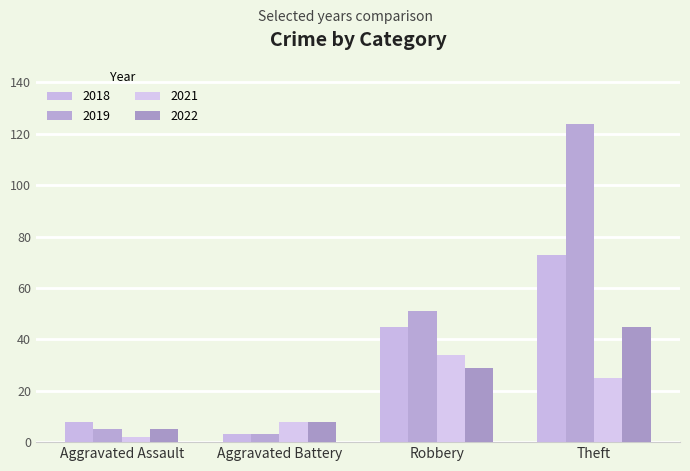

Which series has the widest spread of values?

2019